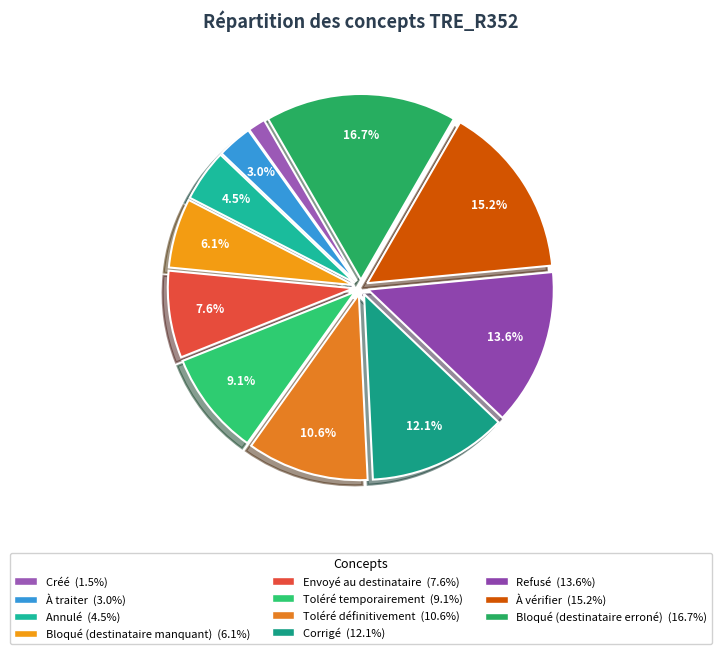

Is there any slice that represents more than half of the pie?

No